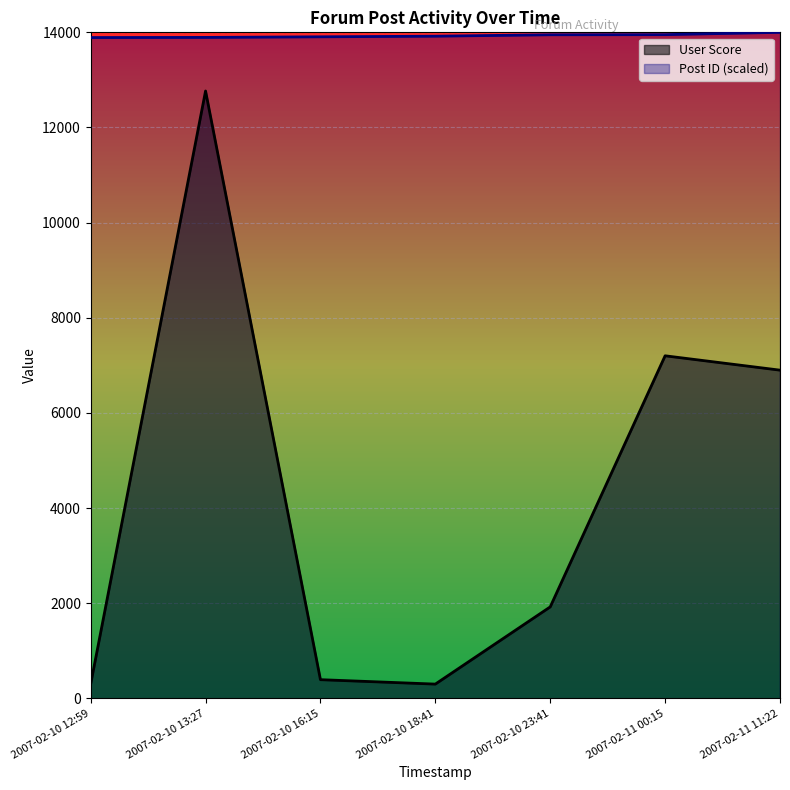

What is the difference between the second highest and second lowest values in the Post ID series?

58.2